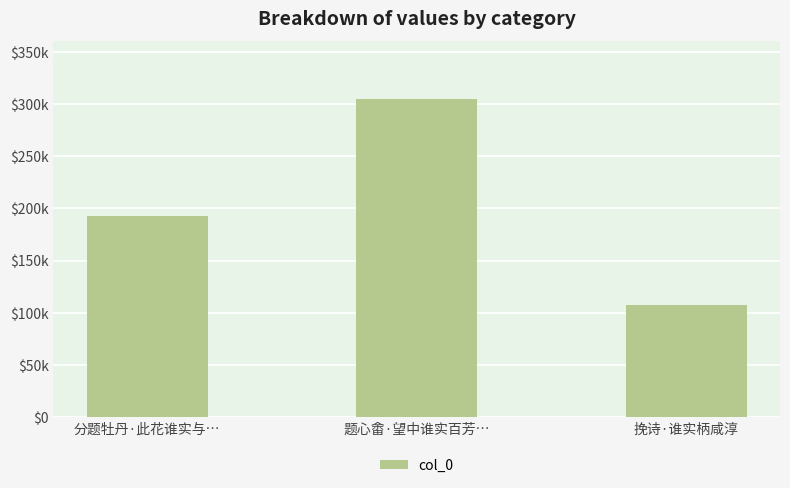

Reading left to right, list all the values displayed in this chart.

分题牡丹·此花谁实与…=192664	题心畬·望中谁实百芳…=304431	挽诗·谁实柄咸淳=107386